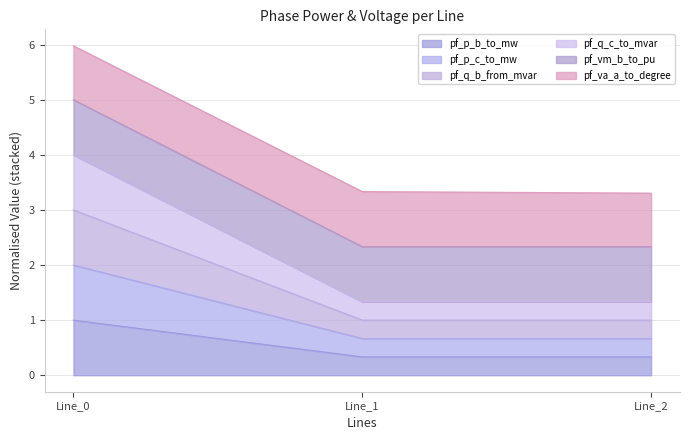

What is the total value across all series at Line_2?

3.3